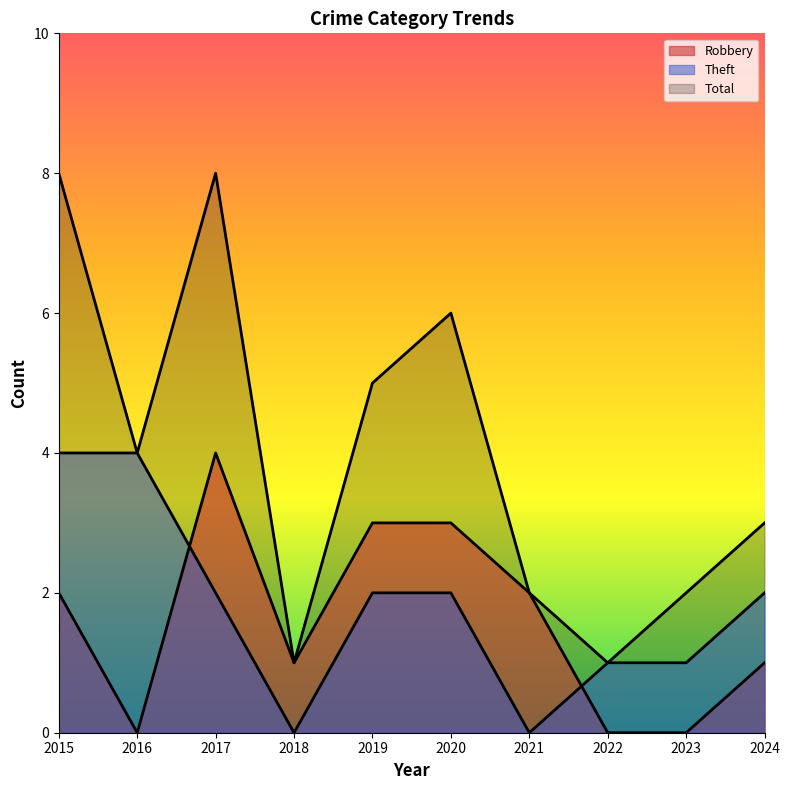

What is the total value across all series at 2023?

3